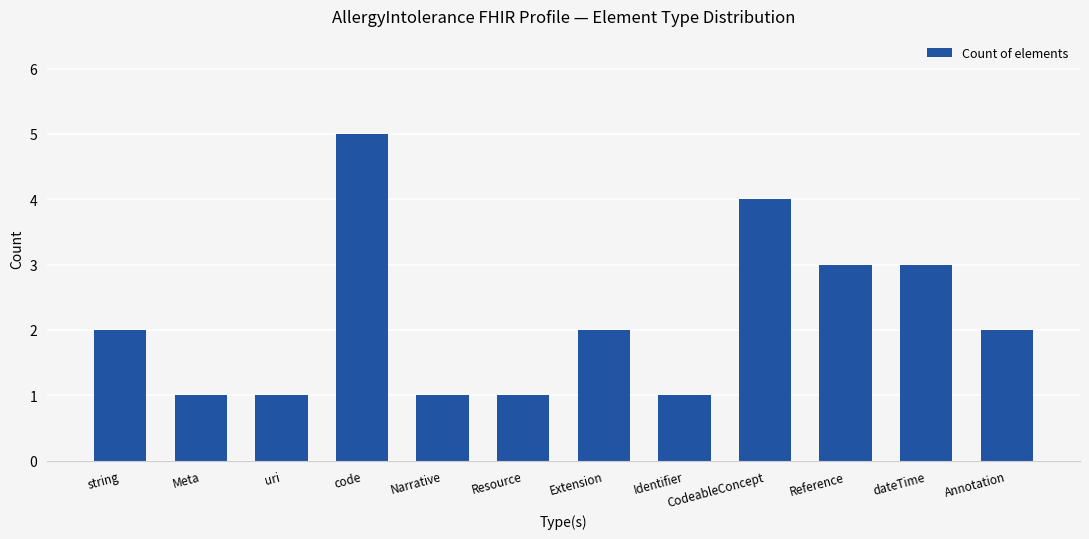

Does the chart contain stacked bars?

No